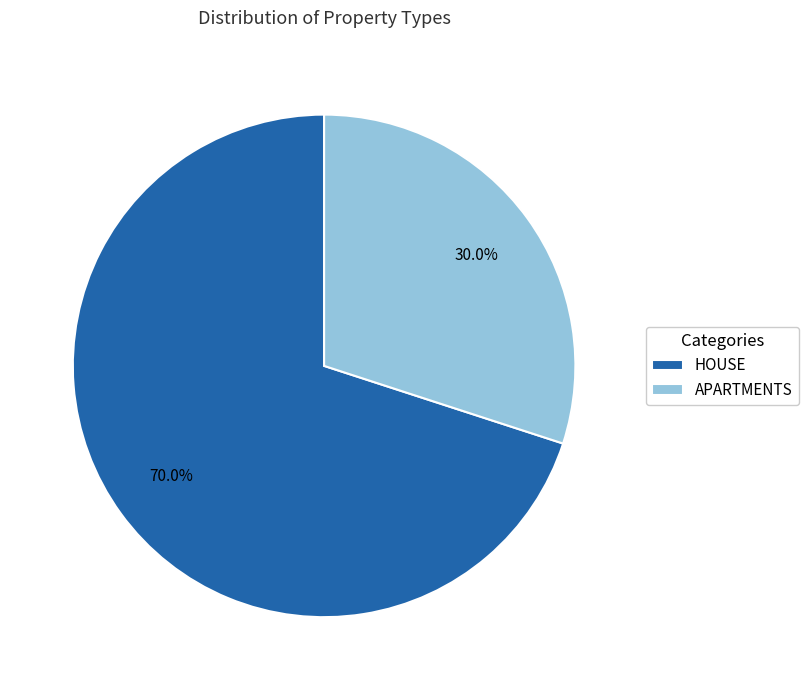

Which has a higher value, APARTMENTS or HOUSE?

HOUSE